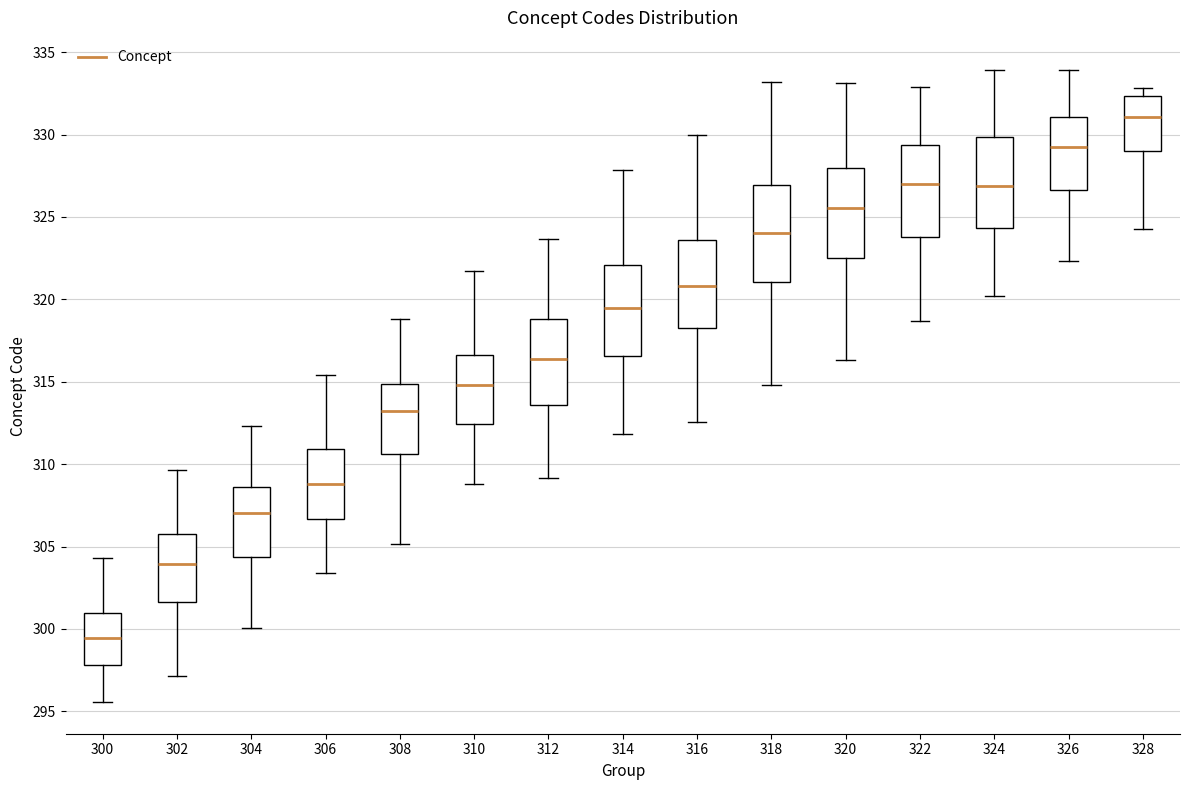

Reading left to right, read every box against the y-axis: the position of its median line, the range the box covers, and the ends of its whiskers. The values are not printed on the chart, so give them approximately, as read against the axis.

300: median 299.5, box 298.0 to 301.0, whiskers 295.5 to 304.5
302: median 304.0, box 301.5 to 306.0, whiskers 297.0 to 309.5
304: median 307.0, box 304.5 to 308.5, whiskers 300.0 to 312.5
306: median 309.0, box 306.5 to 311.0, whiskers 303.5 to 315.5
308: median 313.5, box 310.5 to 315.0, whiskers 305.0 to 319.0
310: median 315.0, box 312.5 to 316.5, whiskers 309.0 to 321.5
312: median 316.5, box 313.5 to 319.0, whiskers 309.0 to 323.5
314: median 319.5, box 316.5 to 322.0, whiskers 312.0 to 328.0
316: median 321.0, box 318.5 to 323.5, whiskers 312.5 to 330.0
318: median 324.0, box 321.0 to 327.0, whiskers 315.0 to 333.0
320: median 325.5, box 322.5 to 328.0, whiskers 316.5 to 333.0
322: median 327.0, box 324.0 to 329.5, whiskers 318.5 to 333.0
324: median 327.0, box 324.5 to 330.0, whiskers 320.0 to 334.0
326: median 329.5, box 326.5 to 331.0, whiskers 322.5 to 334.0
328: median 331.0, box 329.0 to 332.5, whiskers 324.5 to 333.0